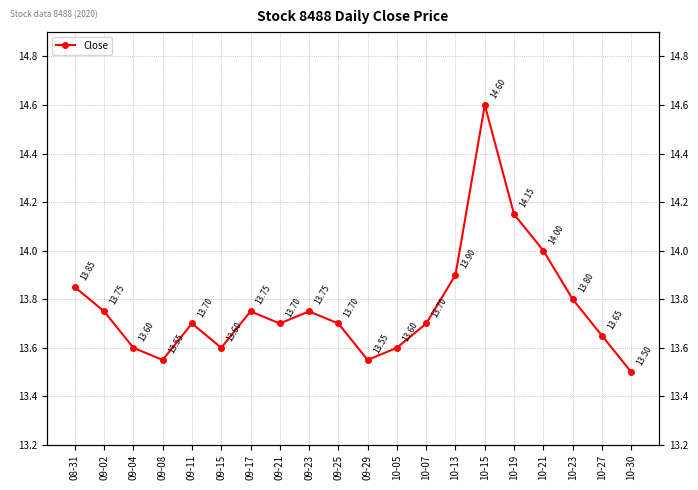

What position from the right is 10-05?

9